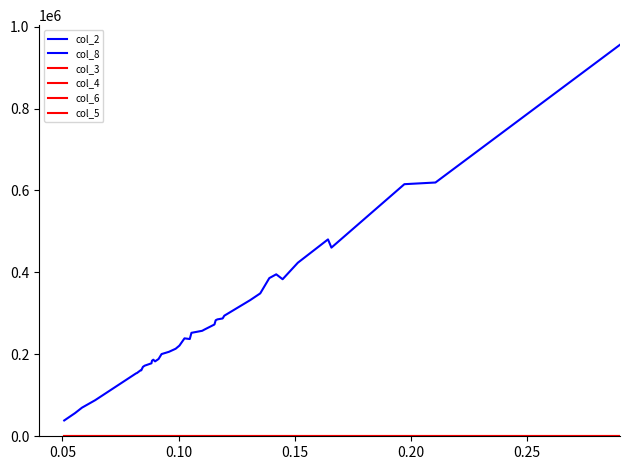

Does the chart have visible grid lines?

No